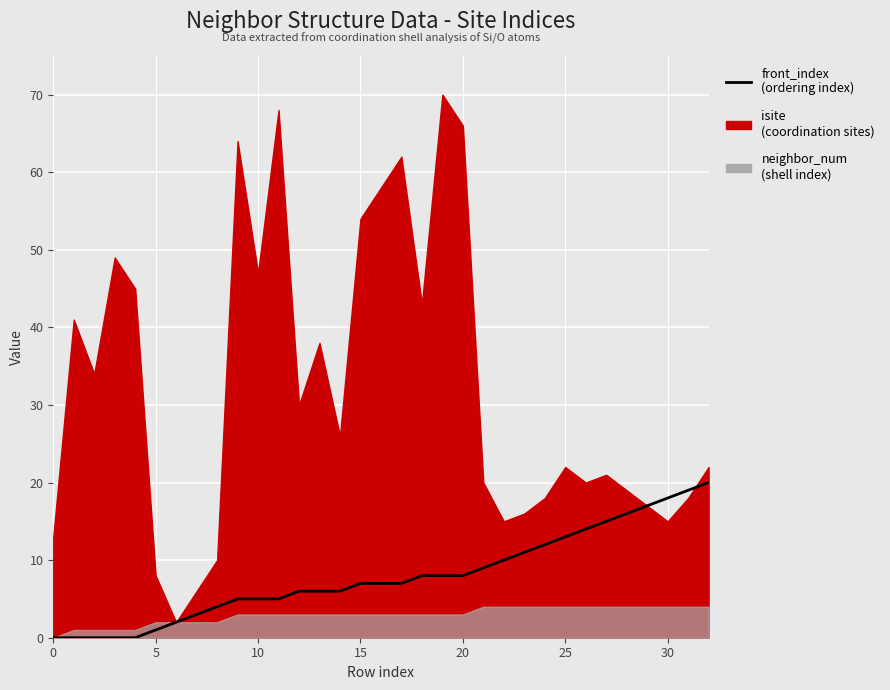

The chart shows a value of 8 at 18. True or false?

True